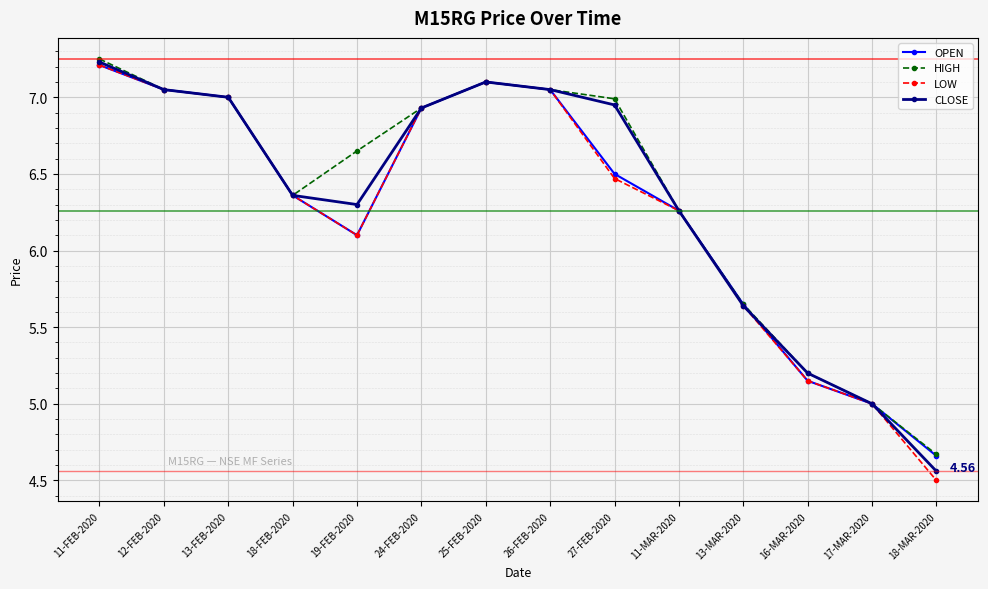

At how many categories does at least one series exceed 4?

14